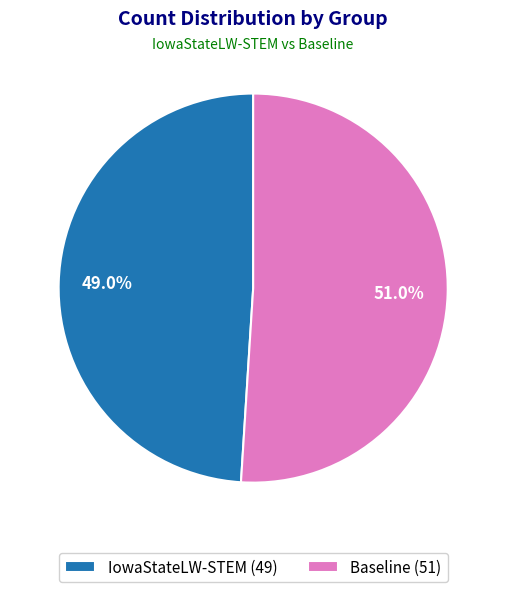

Which slice is the smallest?

IowaStateLW-STEM